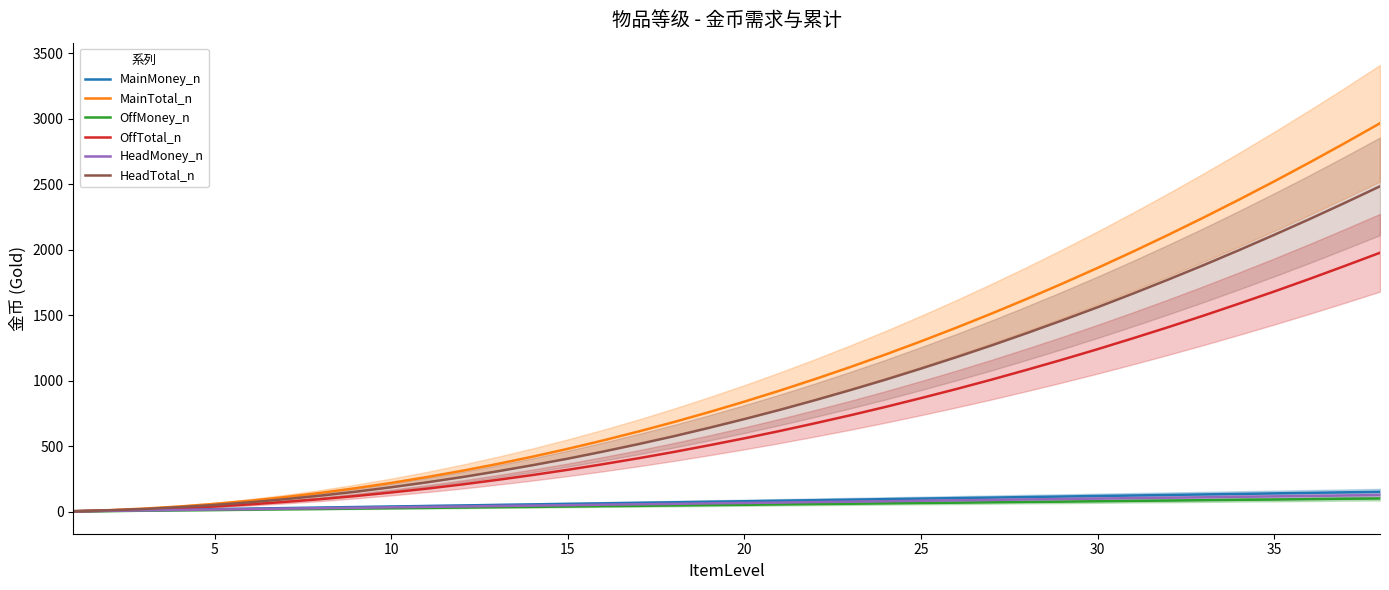

What is the difference between the maximum and minimum values in the HeadTotal_n series?

2479